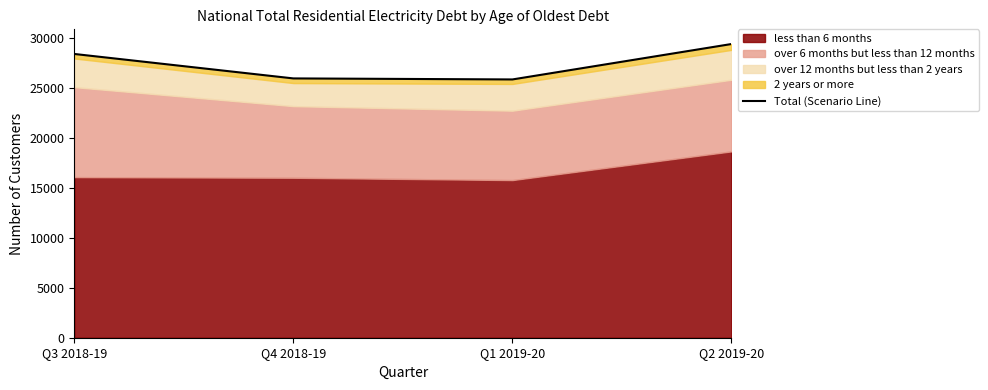

At which category does the data reach its first local valley?

Q1 2019-20